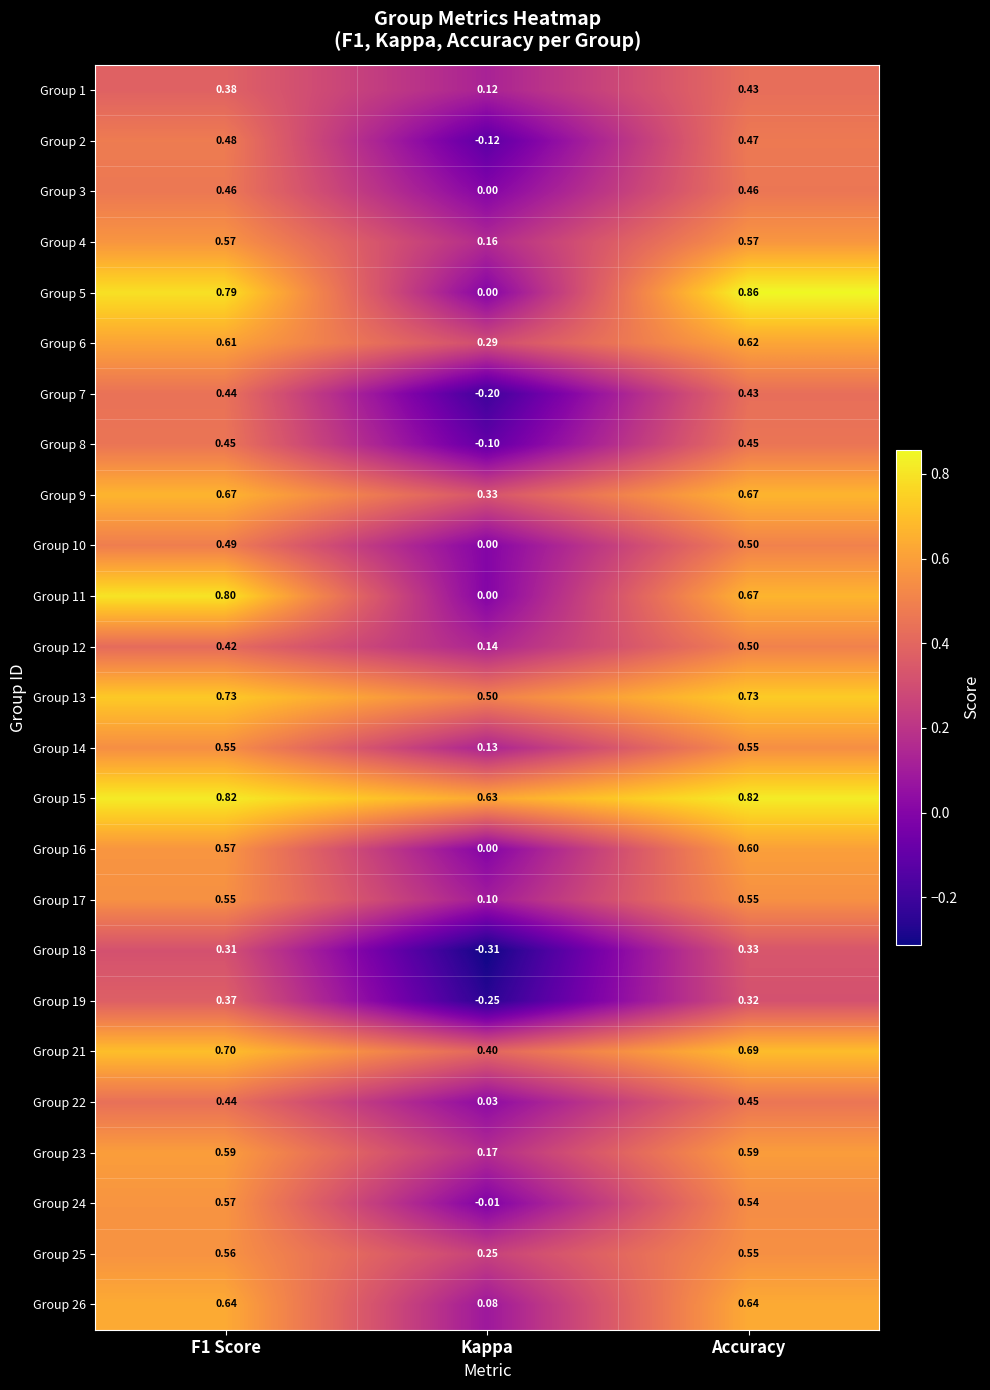

Where is Group 10 nearest to the value 0?

Kappa